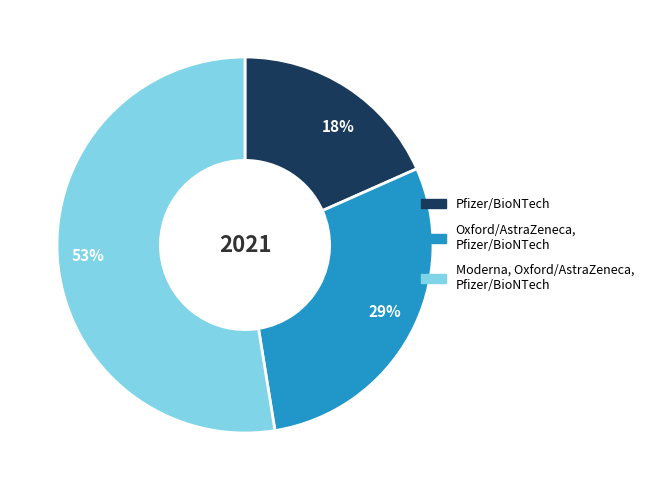

The Pfizer/BioNTech slice represents 30% of the pie. True or false?

False